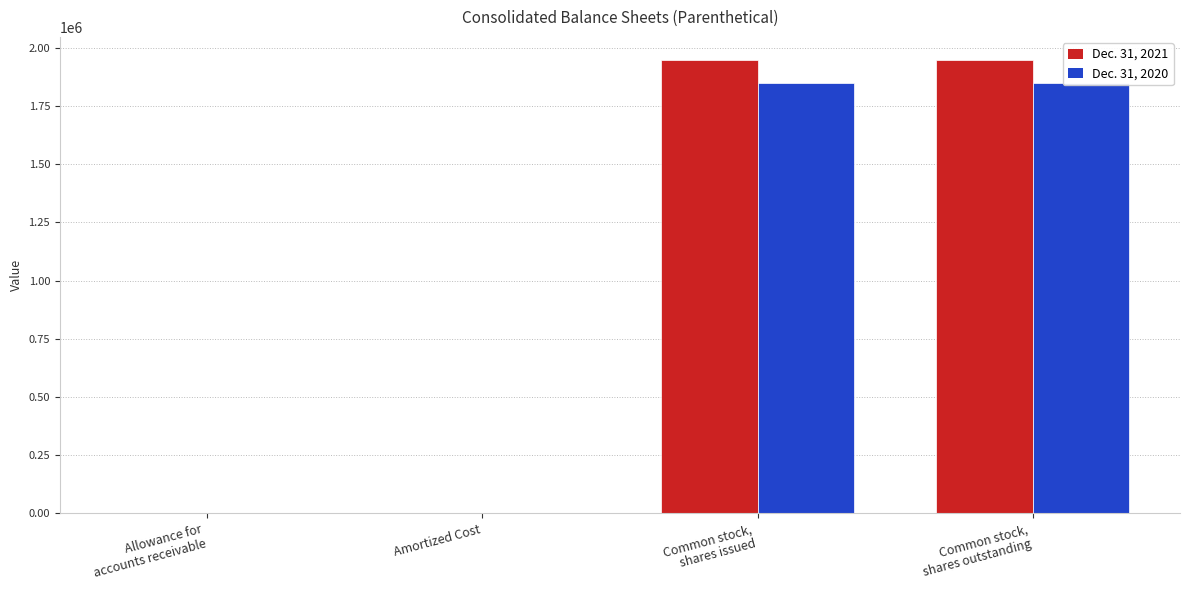

How many bars are there in total?

8